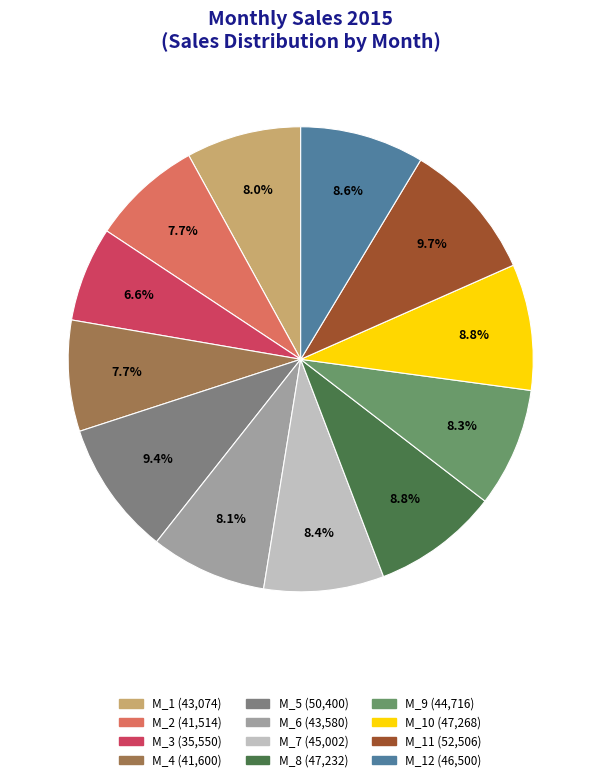

Is there any slice that represents more than half of the pie?

No